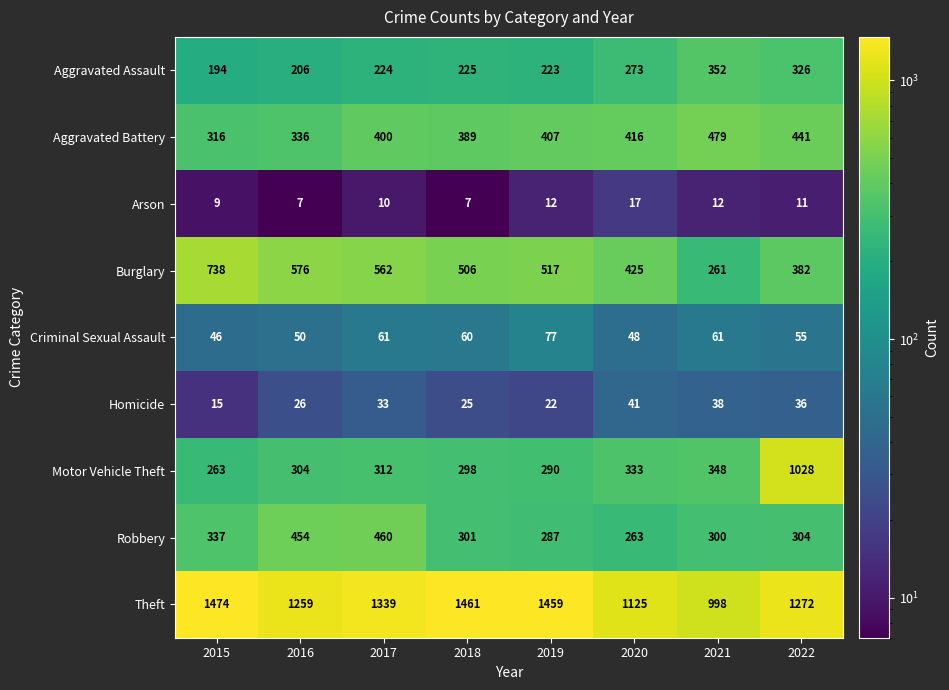

The value of Burglary at 2017 is 562. True or false?

True